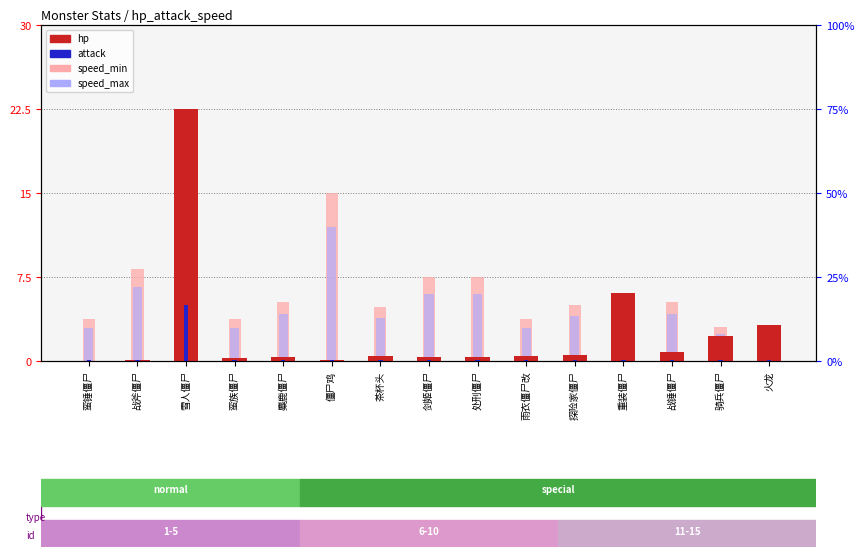

At which category is the sum across all series the highest?

雪人僵尸